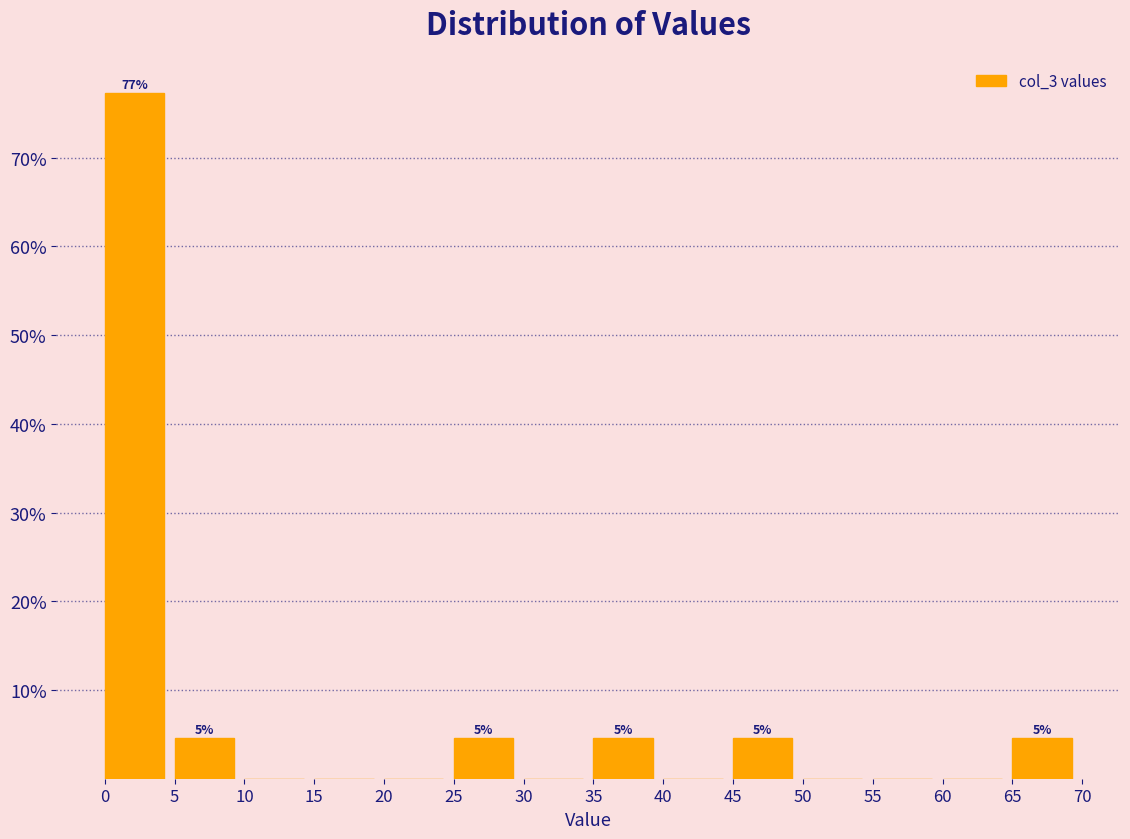

Over which range of the x-axis is the bar tallest?

0 to 5